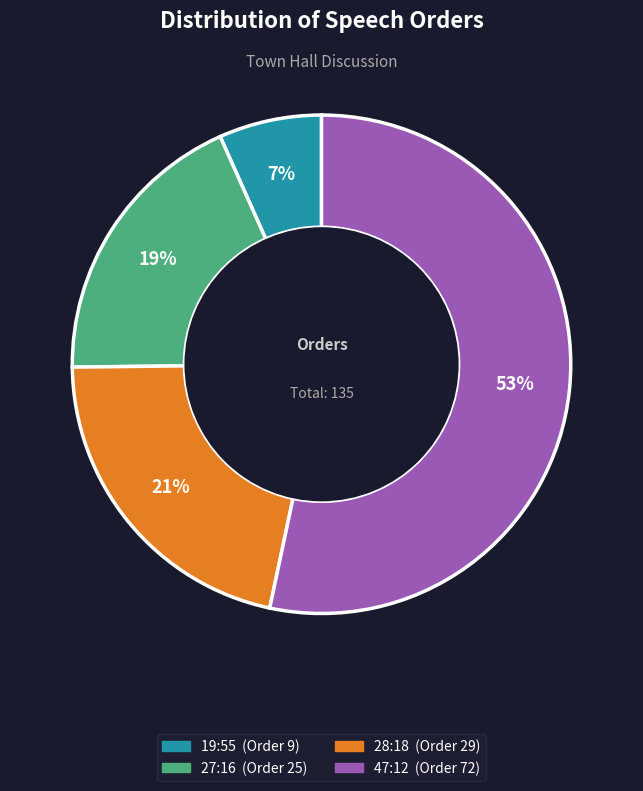

How many segments does this pie chart have?

4